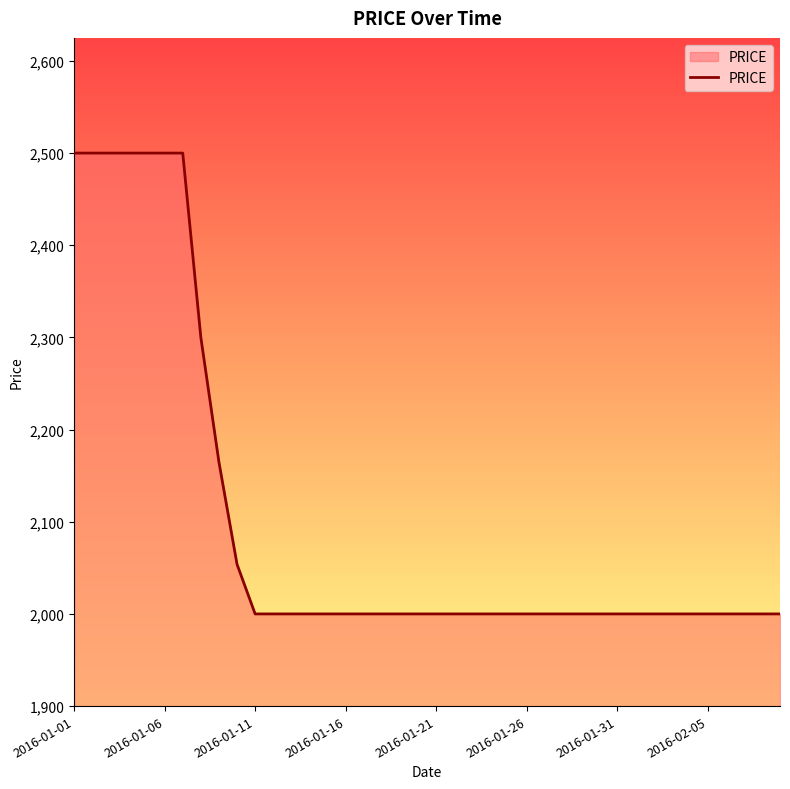

What is the minimum value shown in the chart?

2000.0